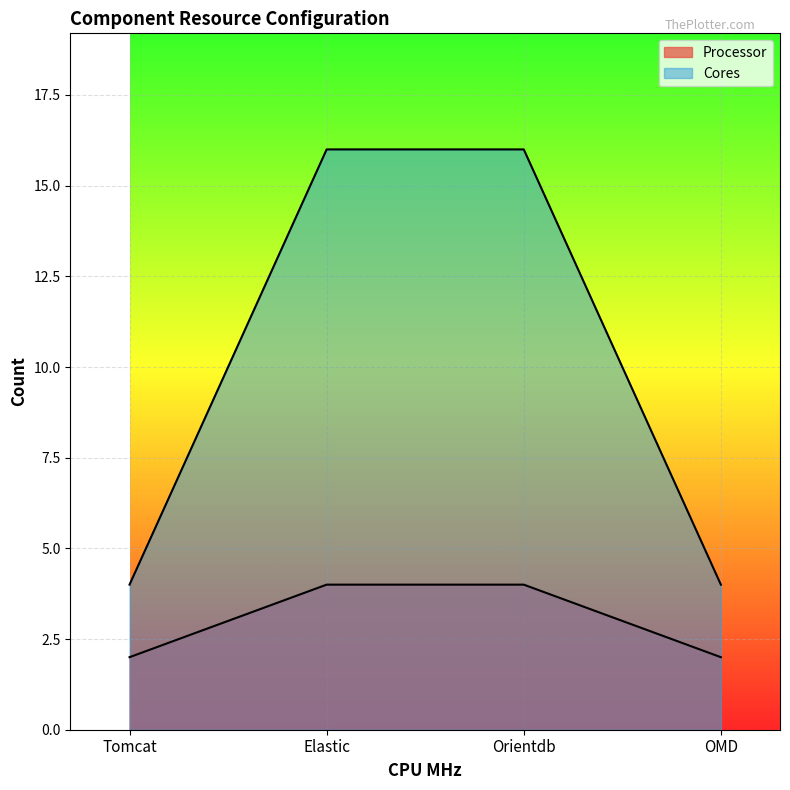

What is the label of the 1st point from the right?

OMD